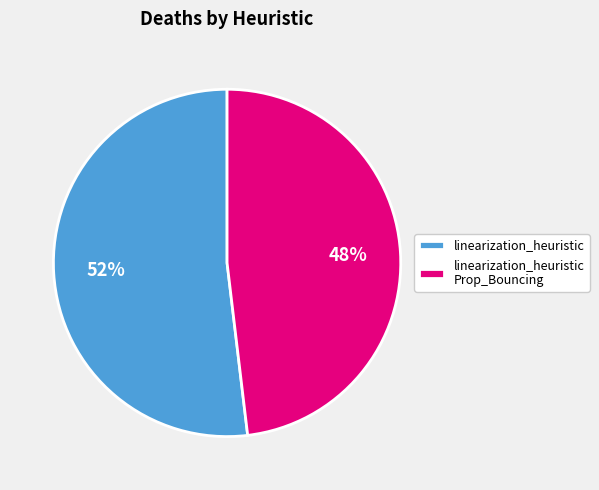

To the nearest percent, what portion does linearization_heuristic represent?

52%